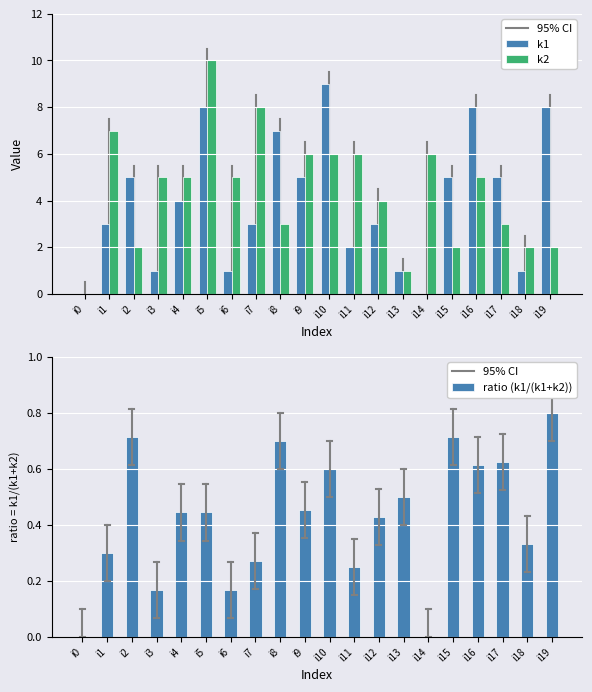

How many data points does each series have?

20